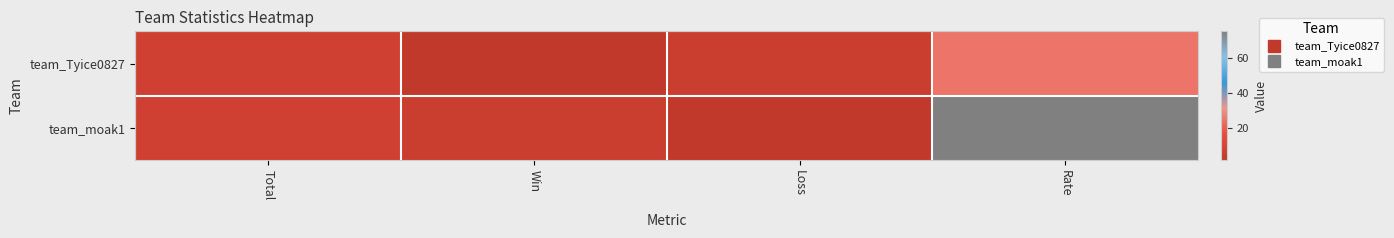

Rank the series at Loss from highest to lowest value.

team_Tyice0827, team_moak1